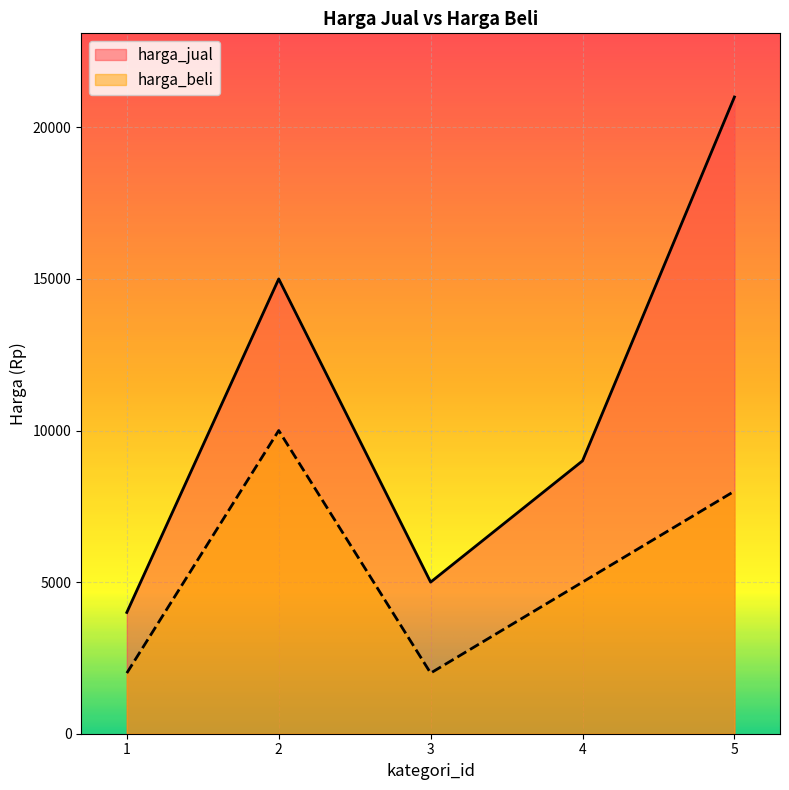

Where is the first local minimum for harga_jual?

3